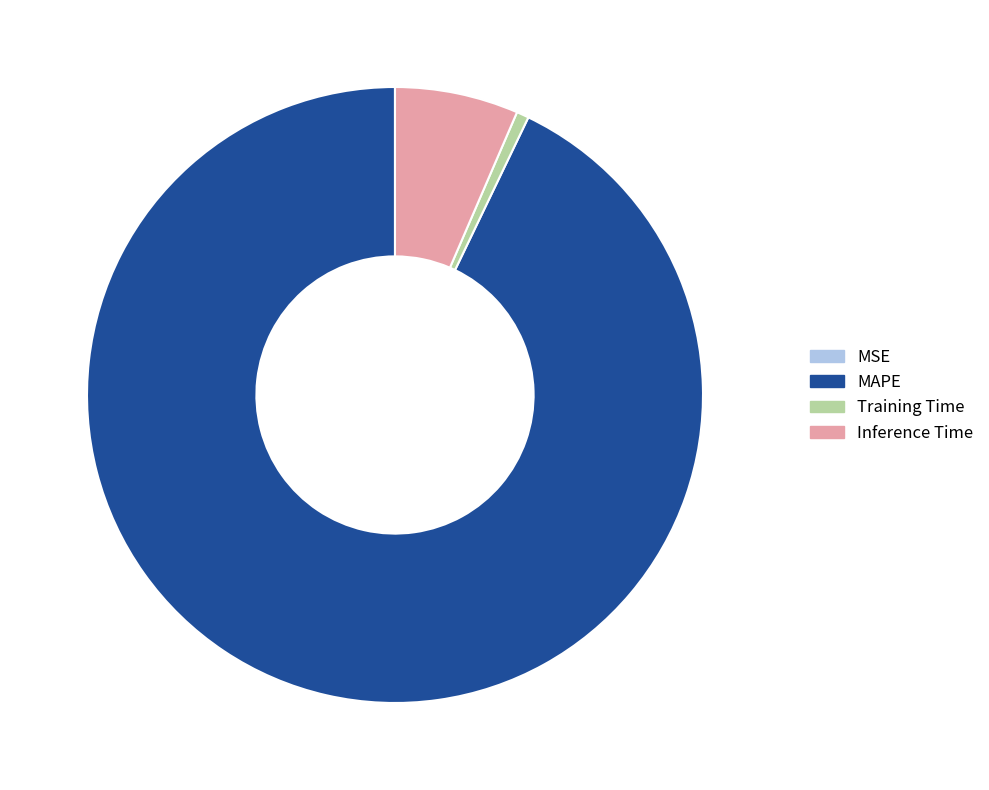

Combined, do MAPE and Inference Time account for over 50%?

Yes